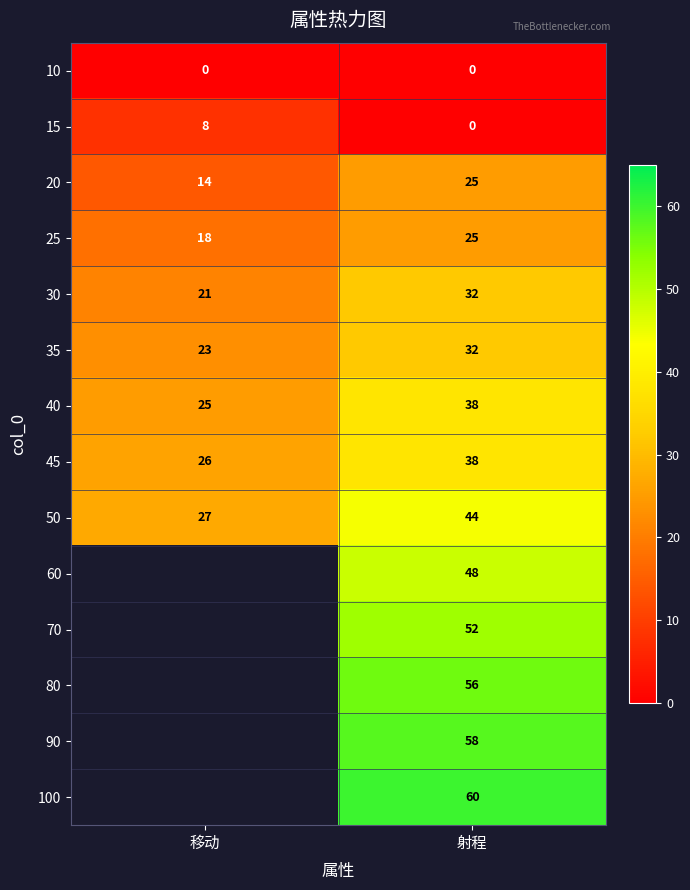

At which category is the sum across all series the highest?

射程